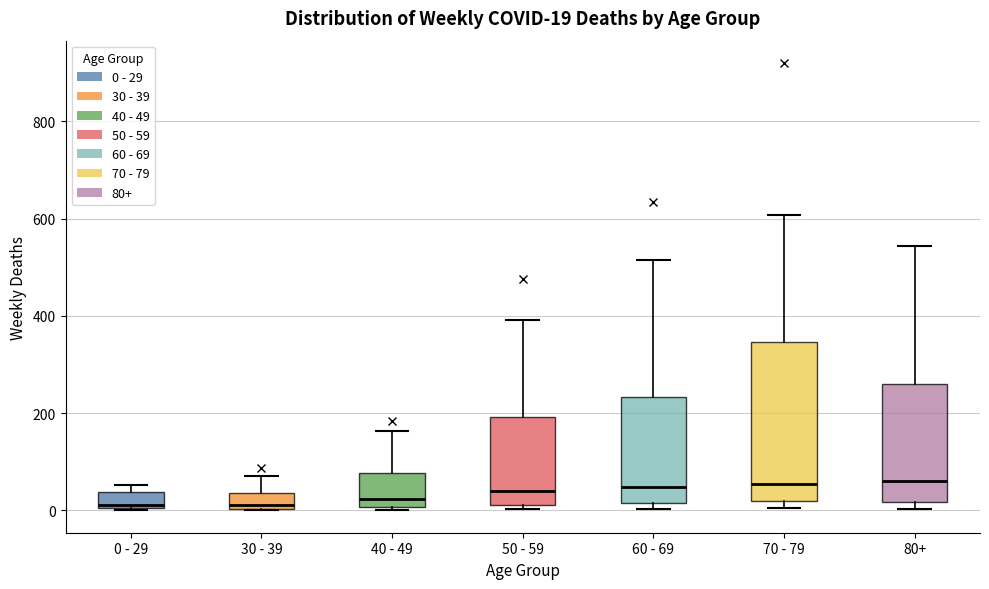

Which box is the tallest, from its lower edge to its upper edge?

70 - 79